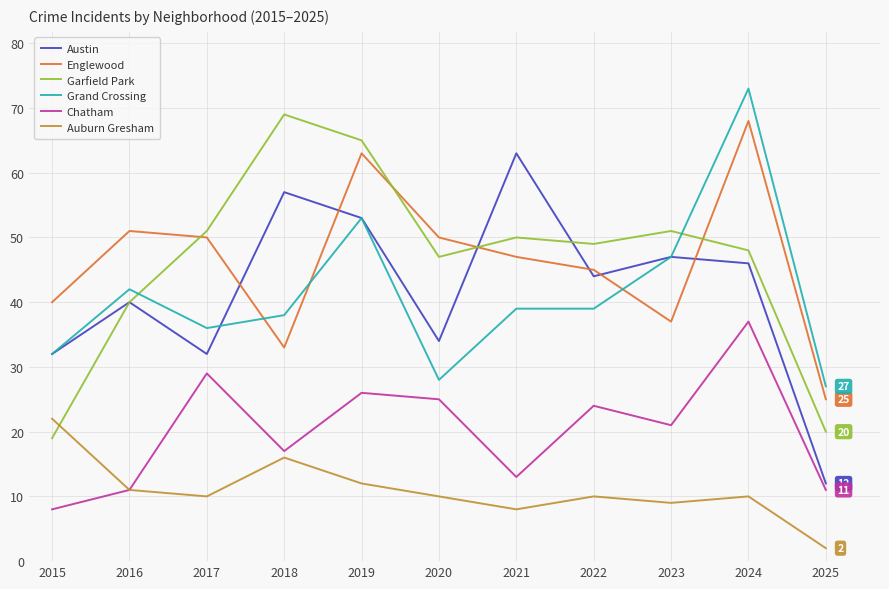

Between 2020 and 2025, which series saw the biggest shift?

Garfield Park